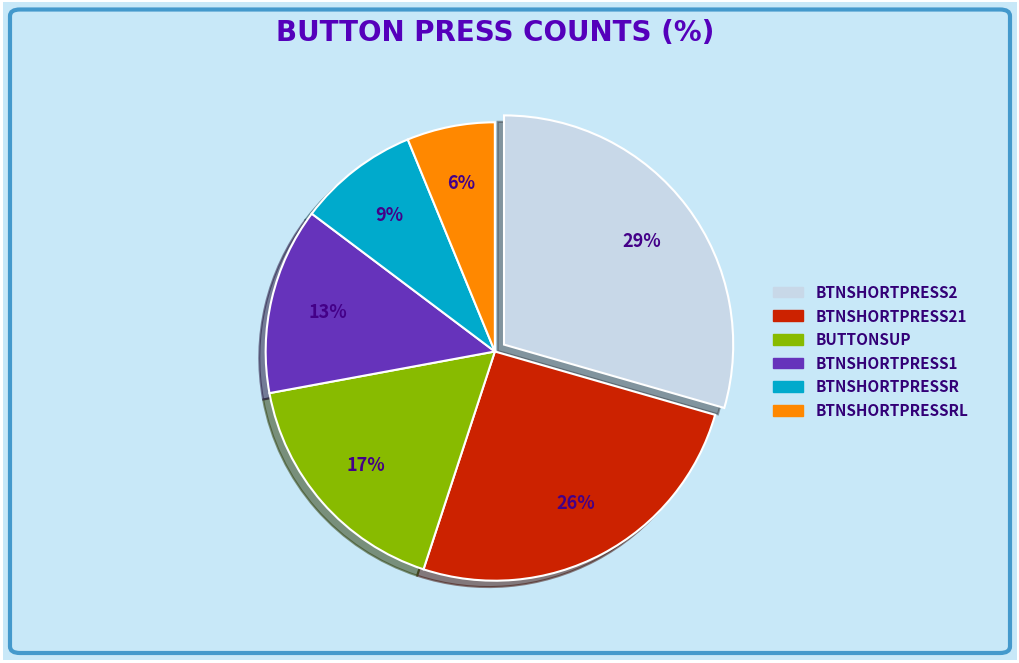

To the nearest percent, what is the difference between the largest and smallest slice percentages?

23%